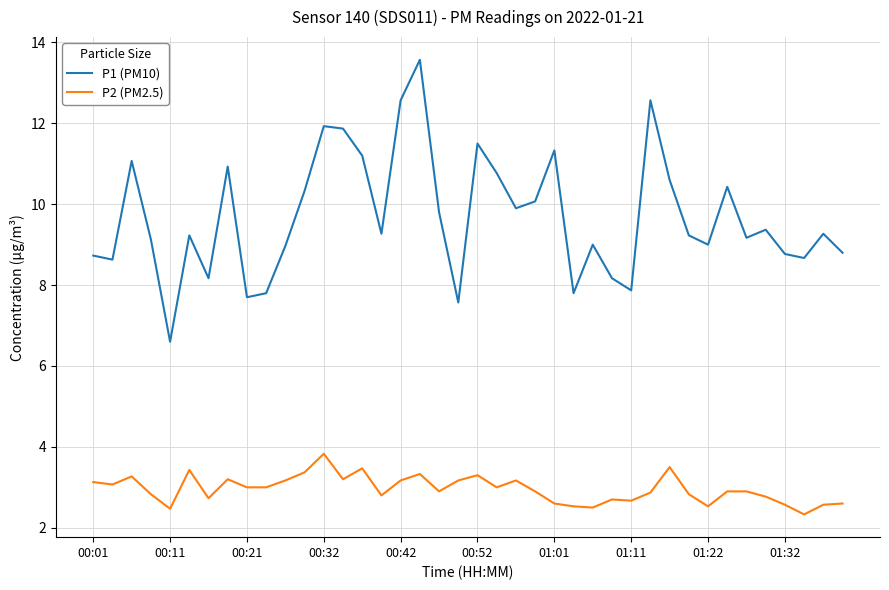

Rank the series by their maximum value, from lowest to highest.

P2 (PM2.5), P1 (PM10)